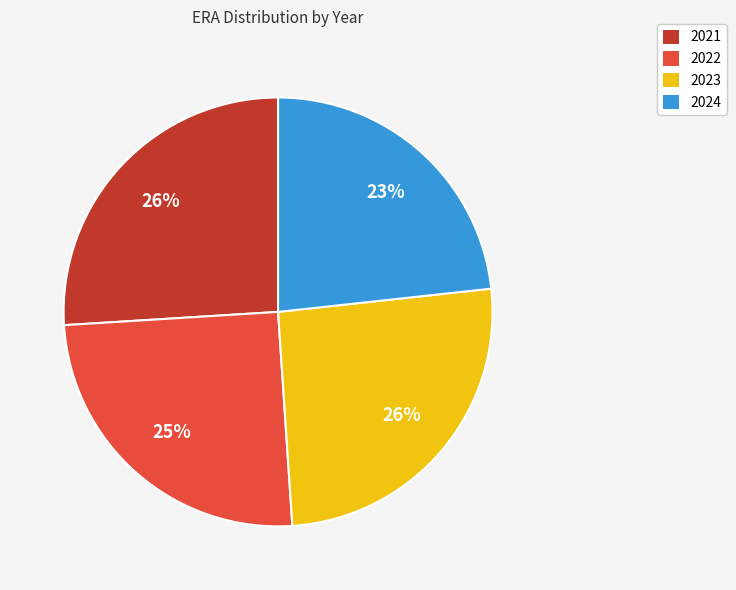

Which has a higher value, 2024 or 2022?

2022